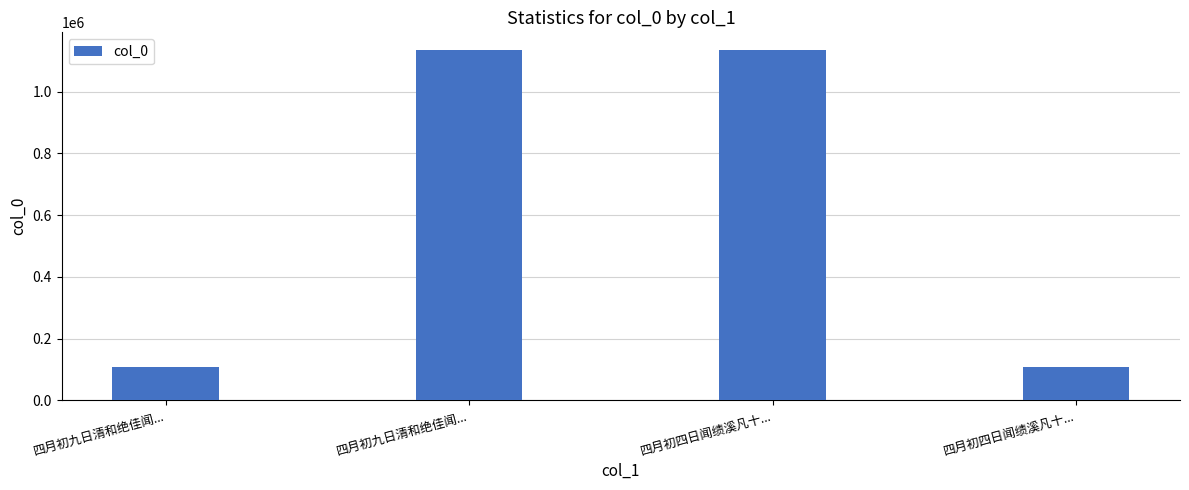

What is the difference between the second highest and minimum values?

1026661